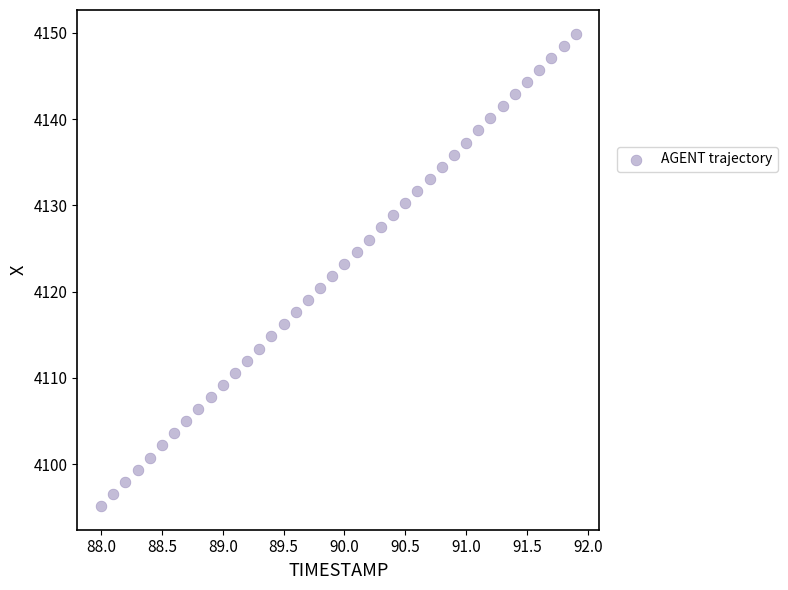

What is the range of X values (max minus min)?

3.9